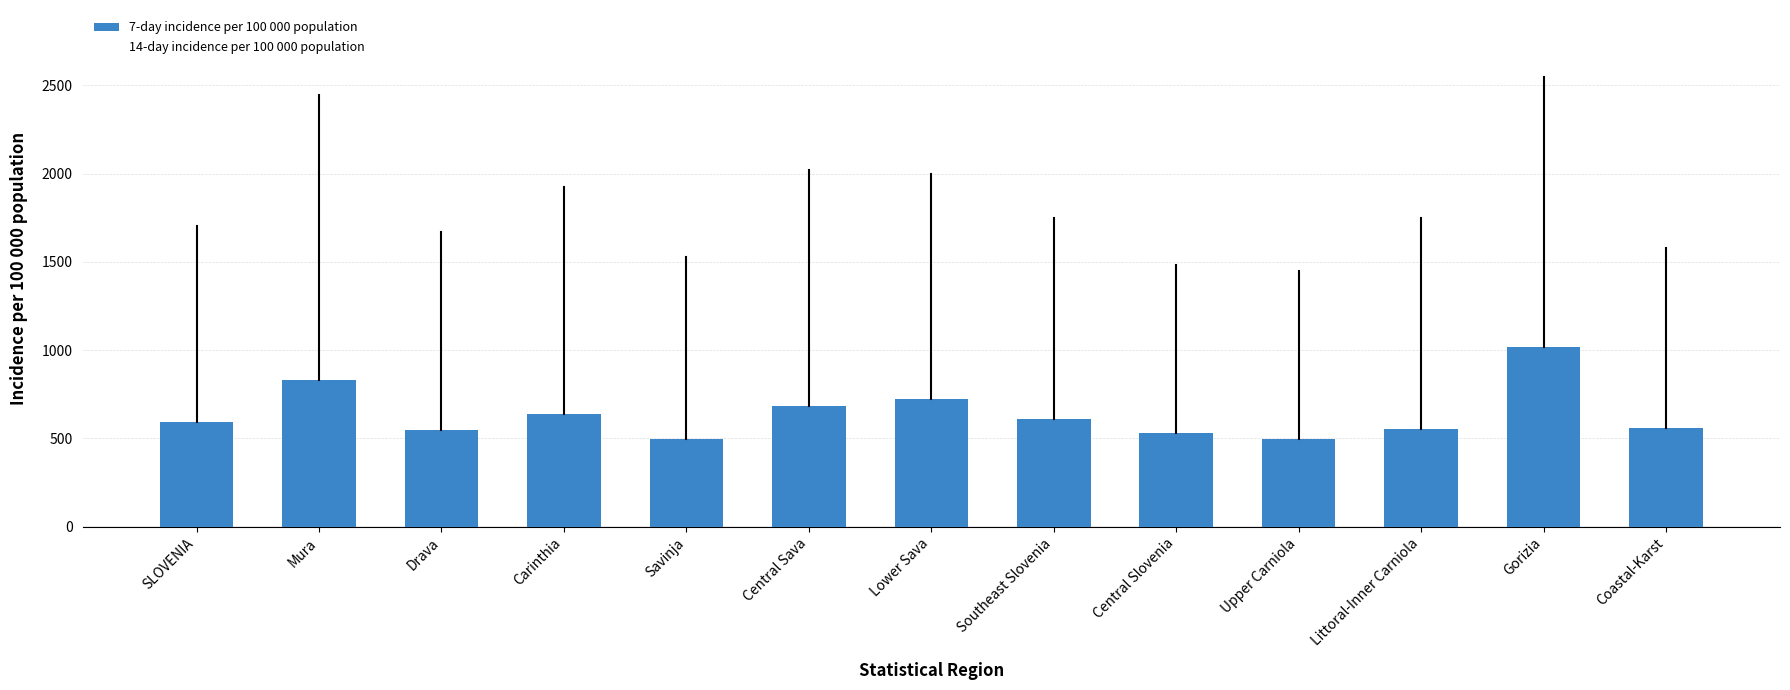

Which series has the largest total across all categories?

14-day incidence per 100 000 population